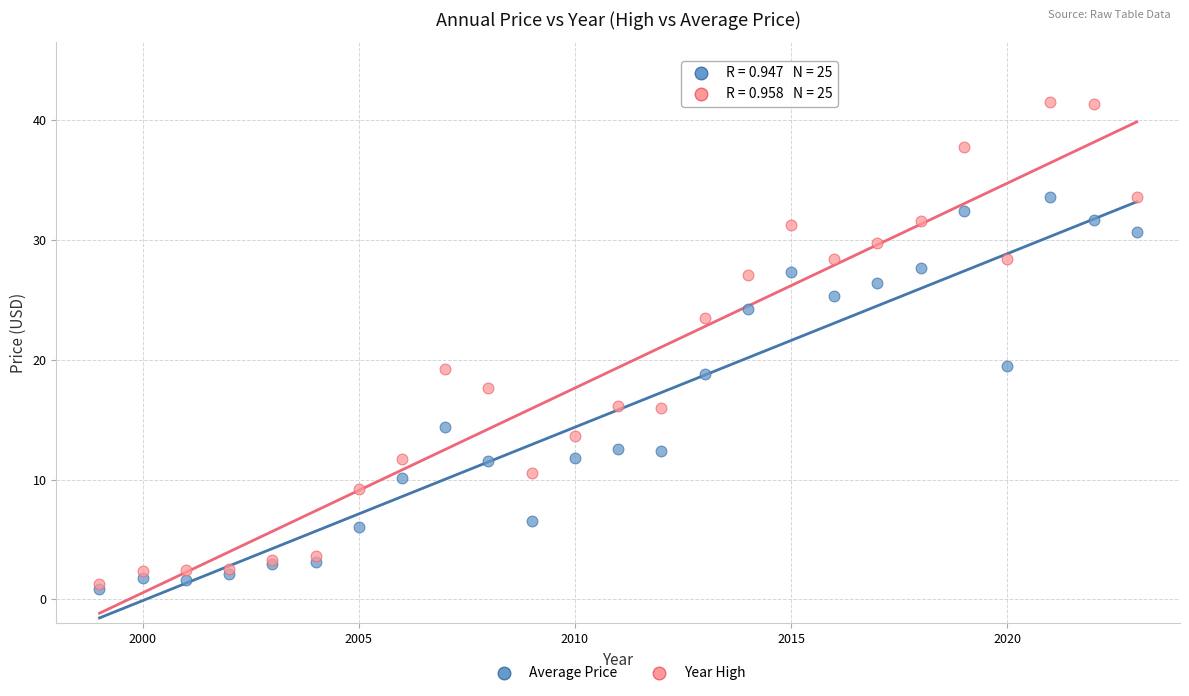

What are all the series names shown in the legend?

Average Price, Year High